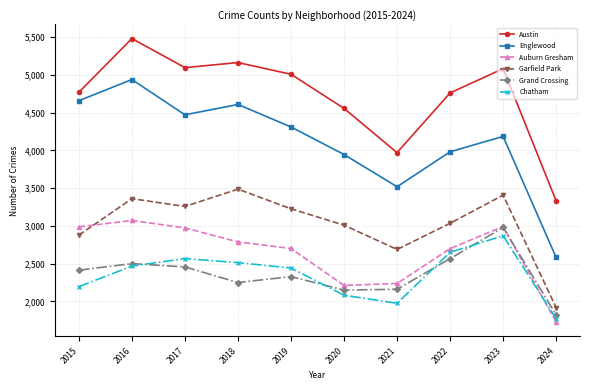

Rank the series at 2018 from highest to lowest value.

Austin, Englewood, Garfield Park, Auburn Gresham, Chatham, Grand Crossing